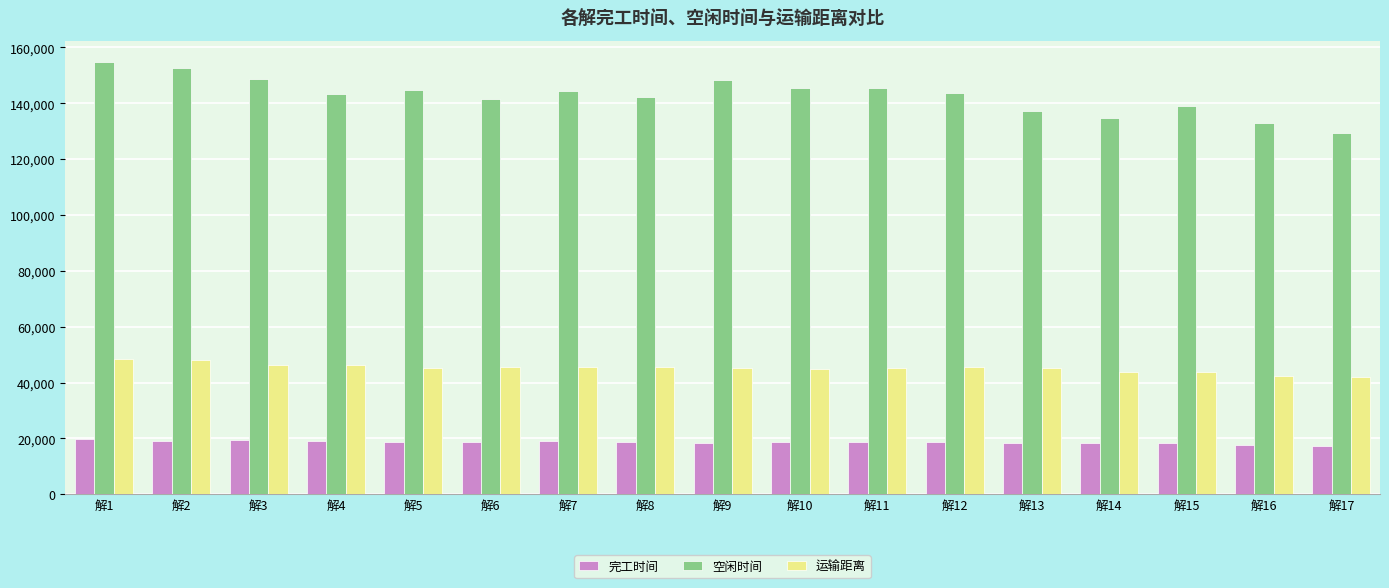

What is the minimum value for 运输距离?

42137.3